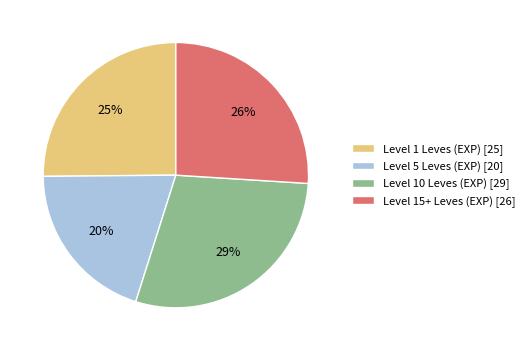

Do Level 10 Leves (EXP) [29] and Level 5 Leves (EXP) [20] together represent more than half of the pie?

No